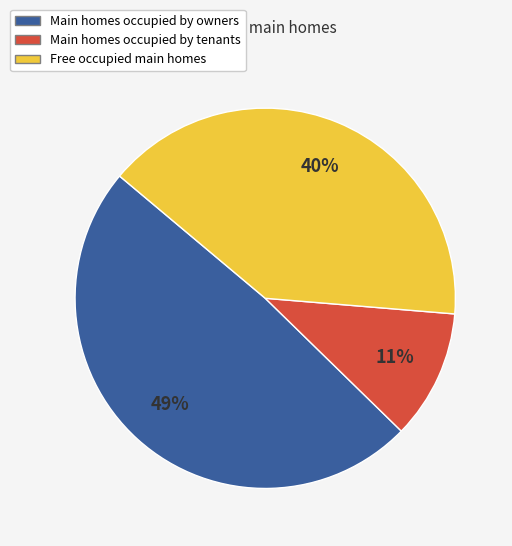

To the nearest percent, what is the average slice percentage?

33%